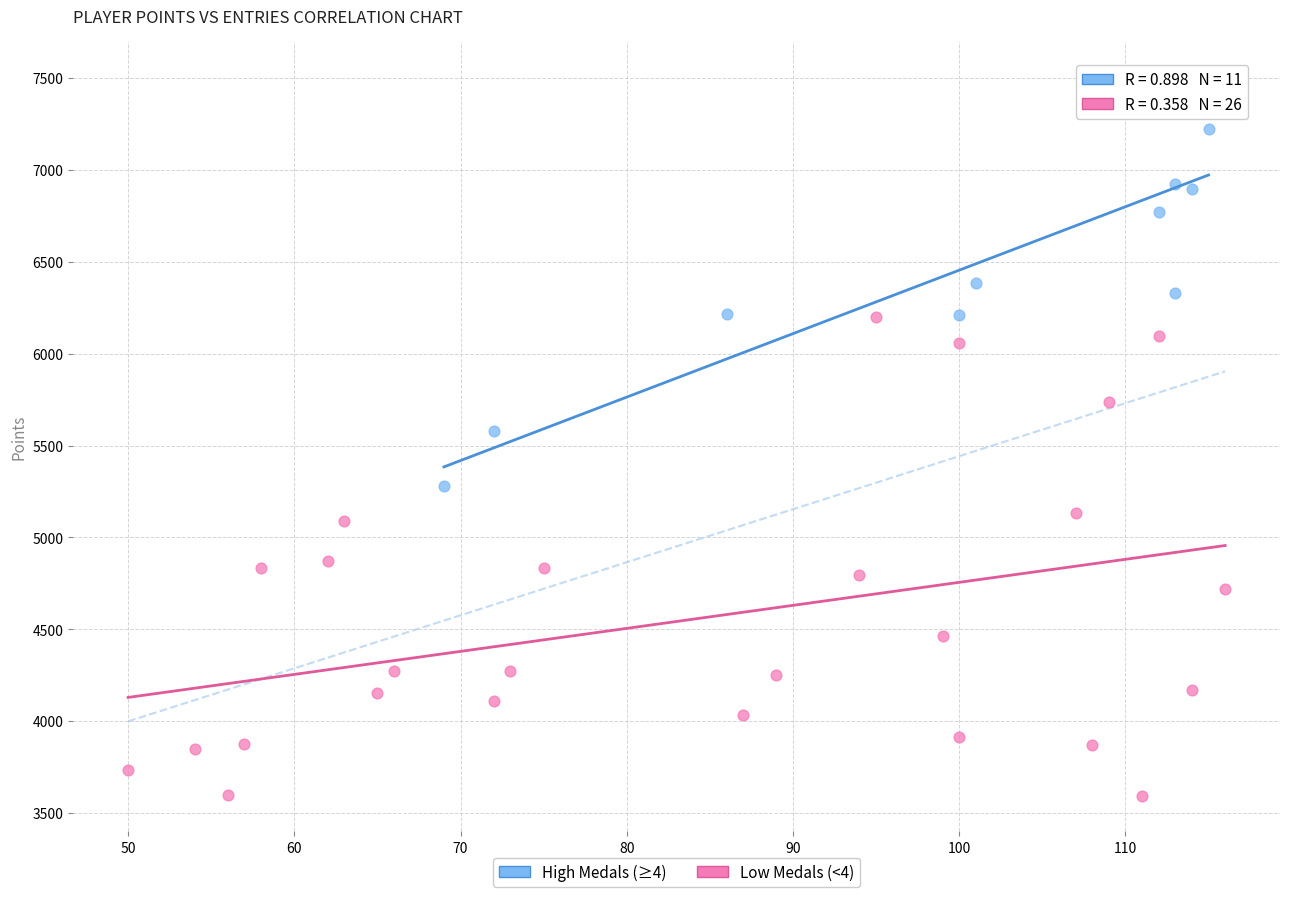

Which series has the largest Y range (max minus min)?

Low Medals (<4)